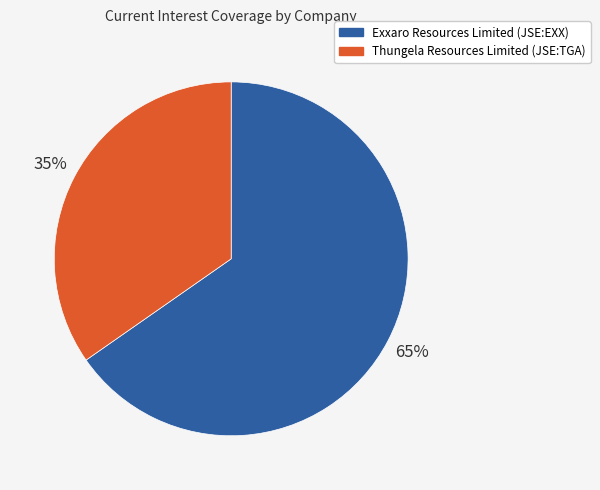

To the nearest percent, what is the combined percentage of Exxaro Resources Limited (JSE:EXX) and Thungela Resources Limited (JSE:TGA)?

100%